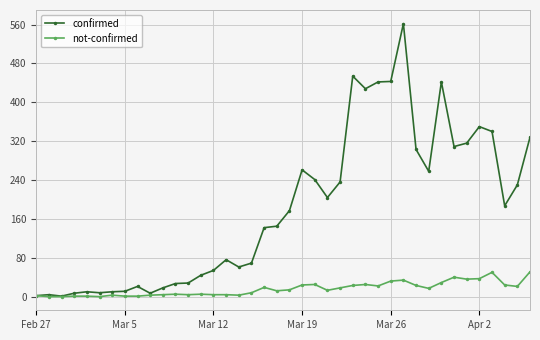

Which series has the largest total across all categories?

confirmed